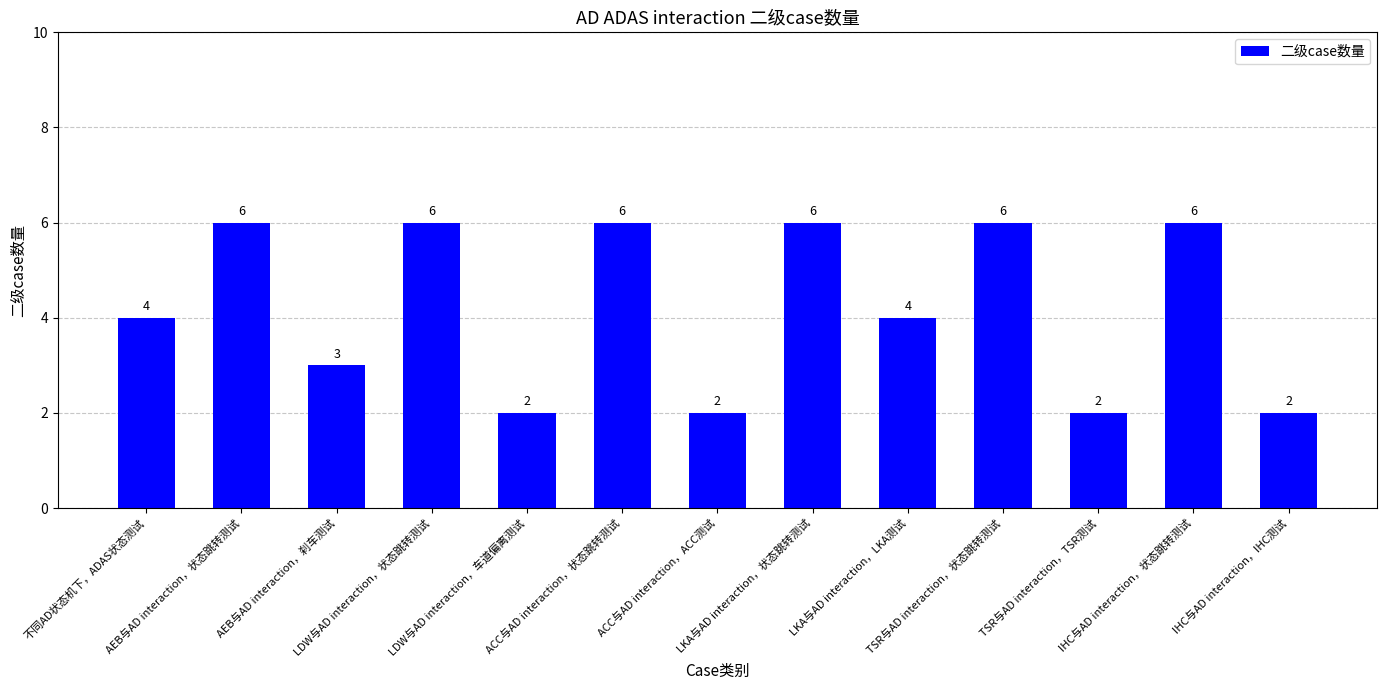

What is the maximum value shown in the chart?

6